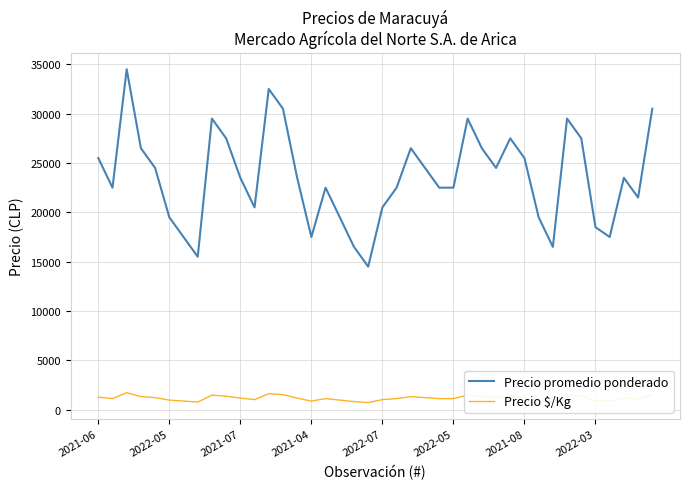

Which series has the widest spread of values?

Precio promedio ponderado